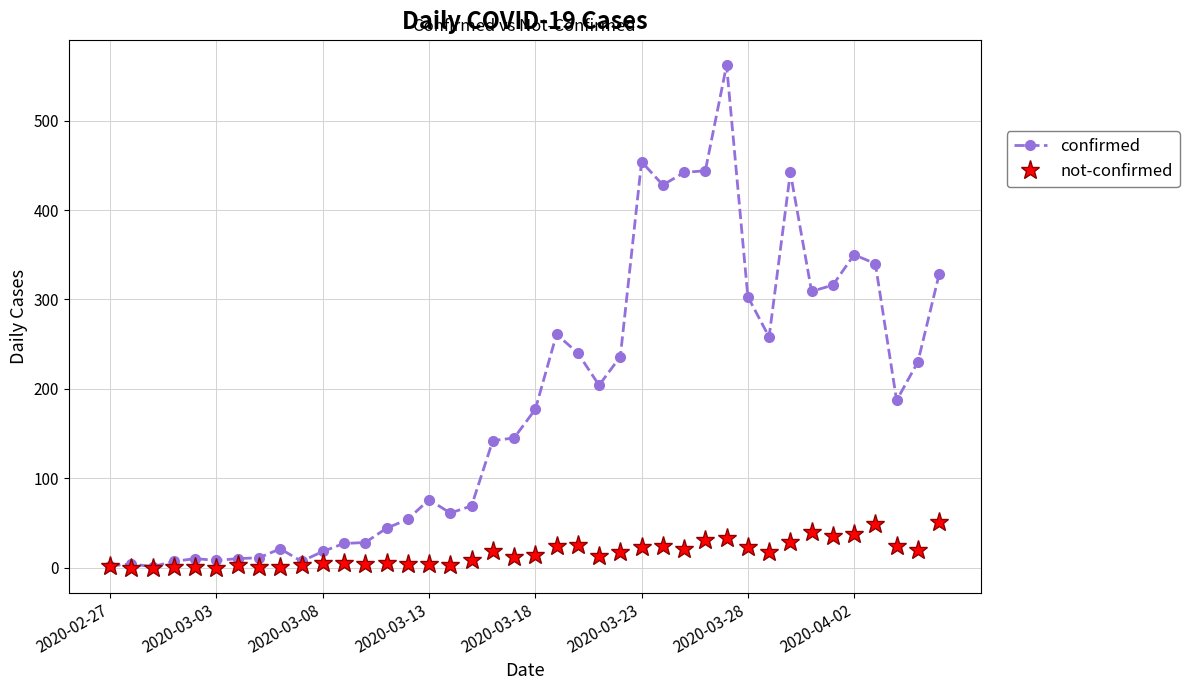

Rank the series by their average value, from lowest to highest.

not-confirmed, confirmed